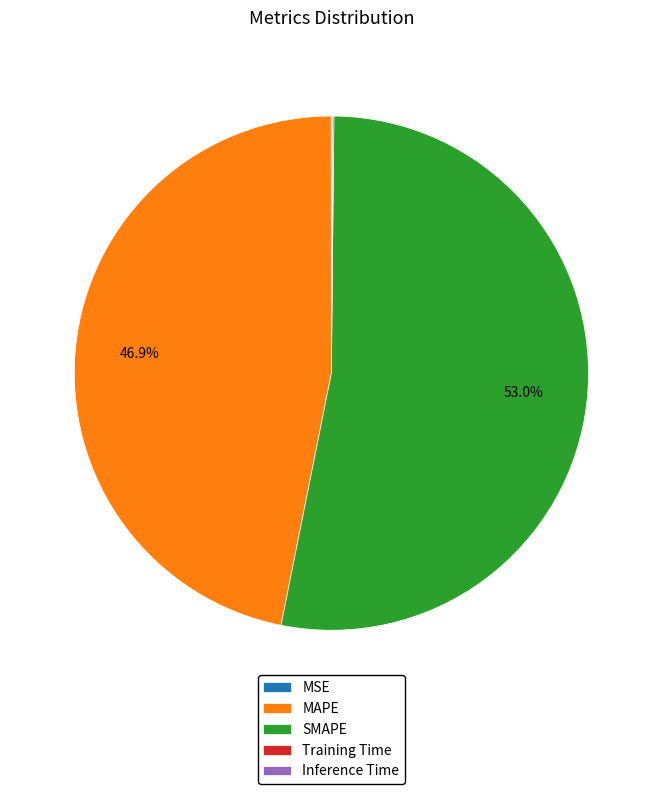

Between MAPE and SMAPE, which is larger?

SMAPE